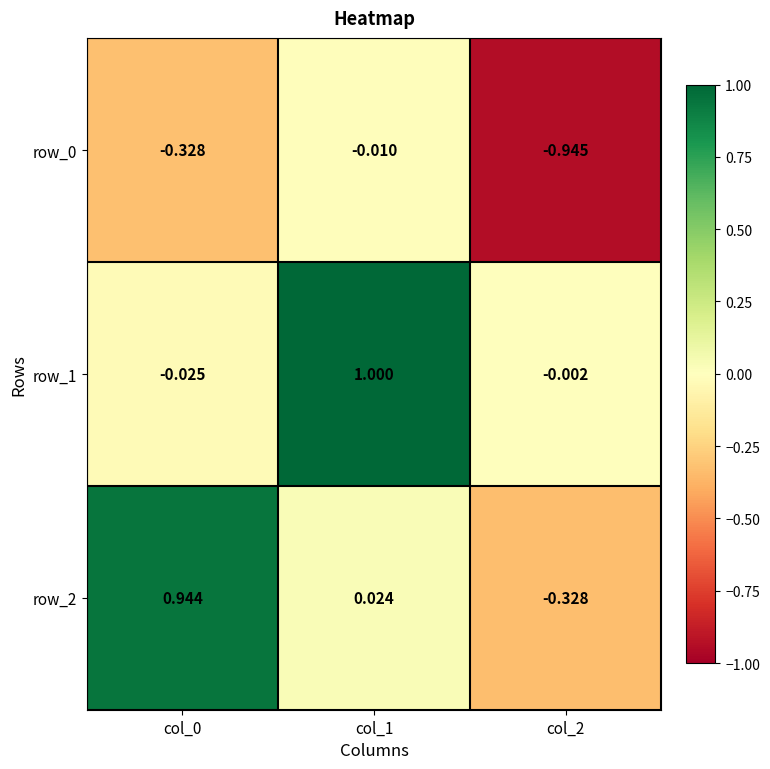

Is the value of row_2 at col_0 greater than the value of row_0 at col_2?

Yes